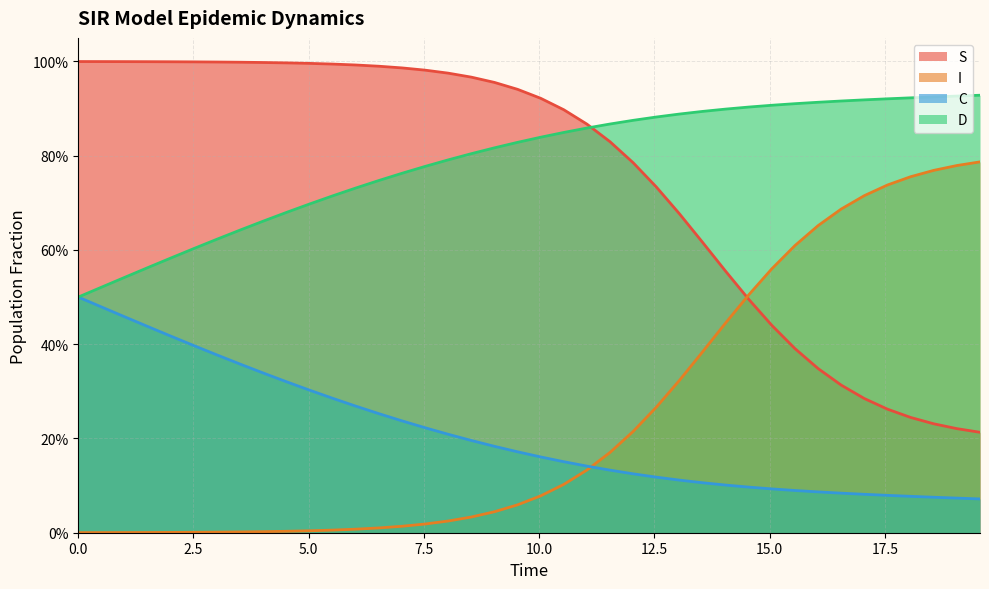

After their last crossing, which series has the higher values: I or C?

I